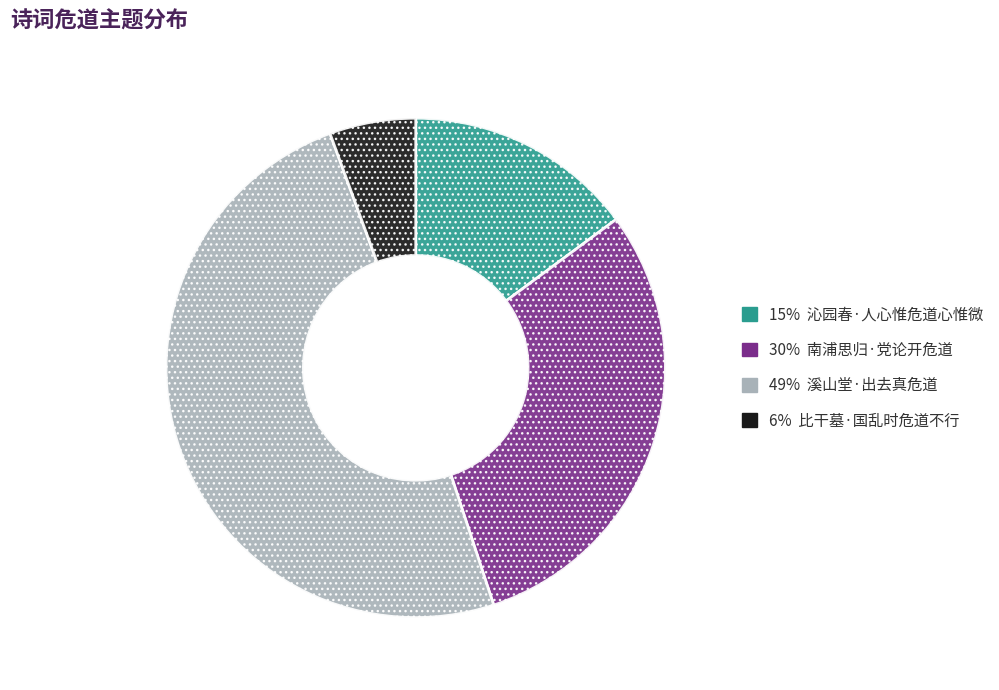

Is there any slice that represents more than half of the pie?

No